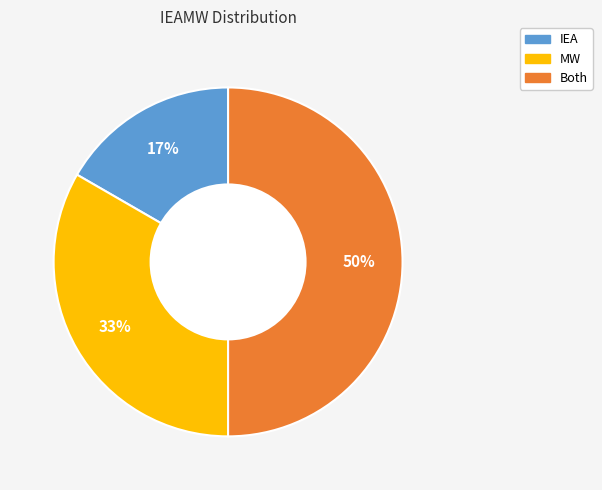

To the nearest percent, what percentage of the pie is Both?

50%